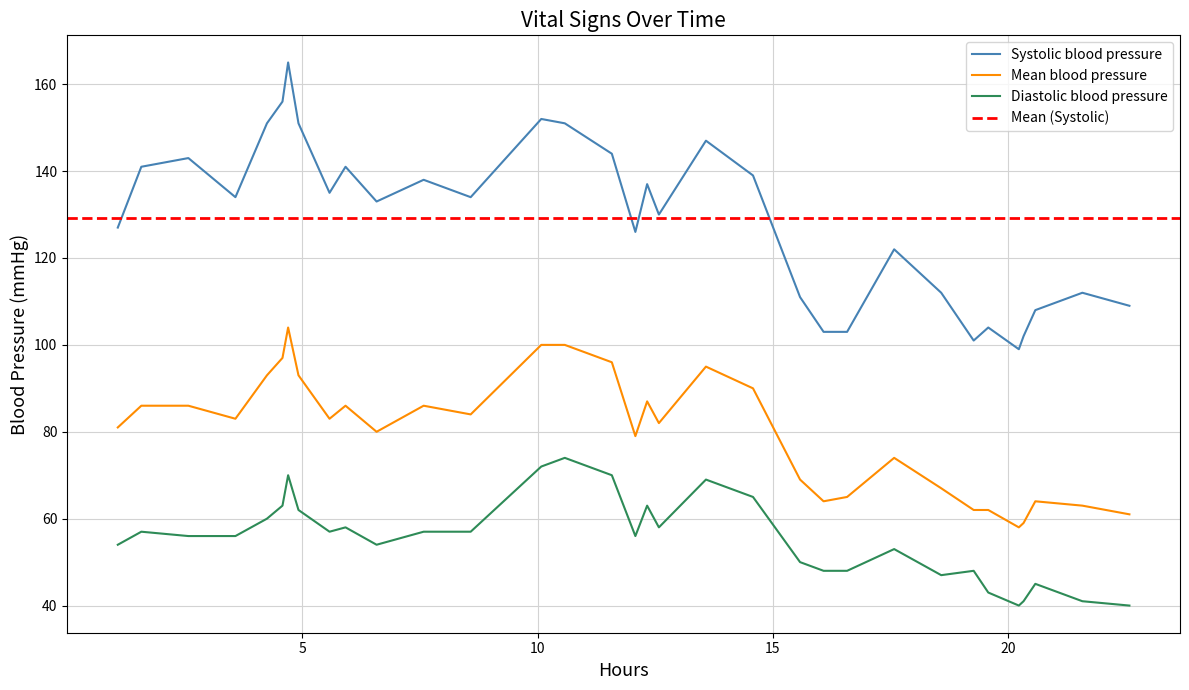

What is the lowest value of the Systolic blood pressure series?

99